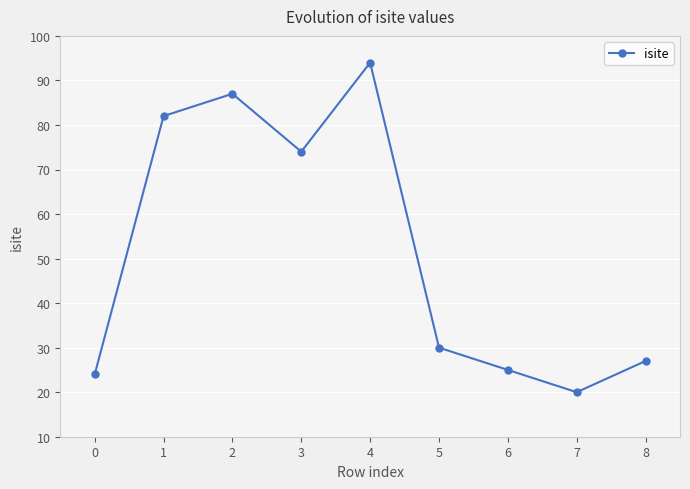

How many points are lower than both their immediate neighbors (excluding endpoints)?

2